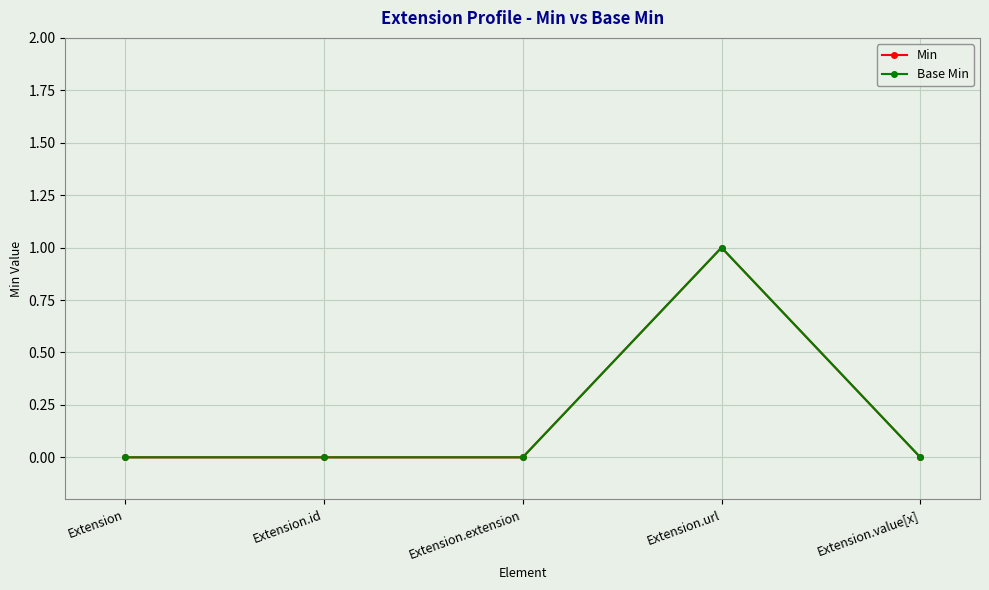

Rank the series at Extension.value[x] from lowest to highest value.

Min, Base Min